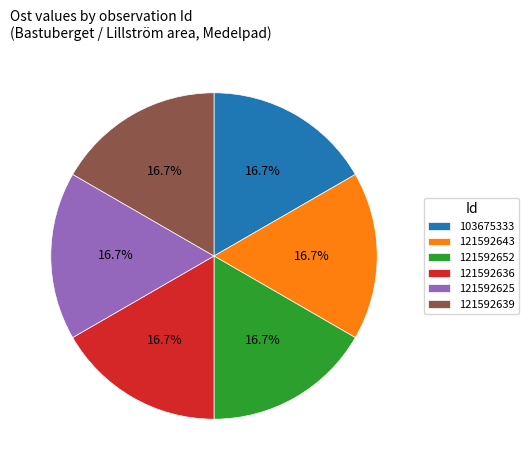

True or false: 121592625 accounts for 29% of the total.

False